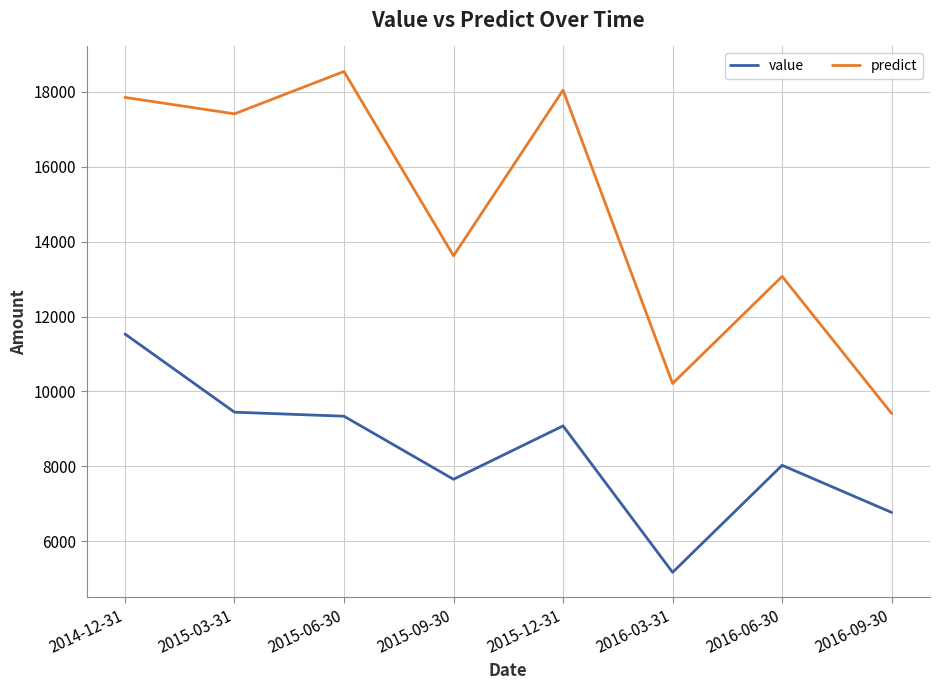

At 2015-06-30, list the series in order from largest to smallest.

predict, value